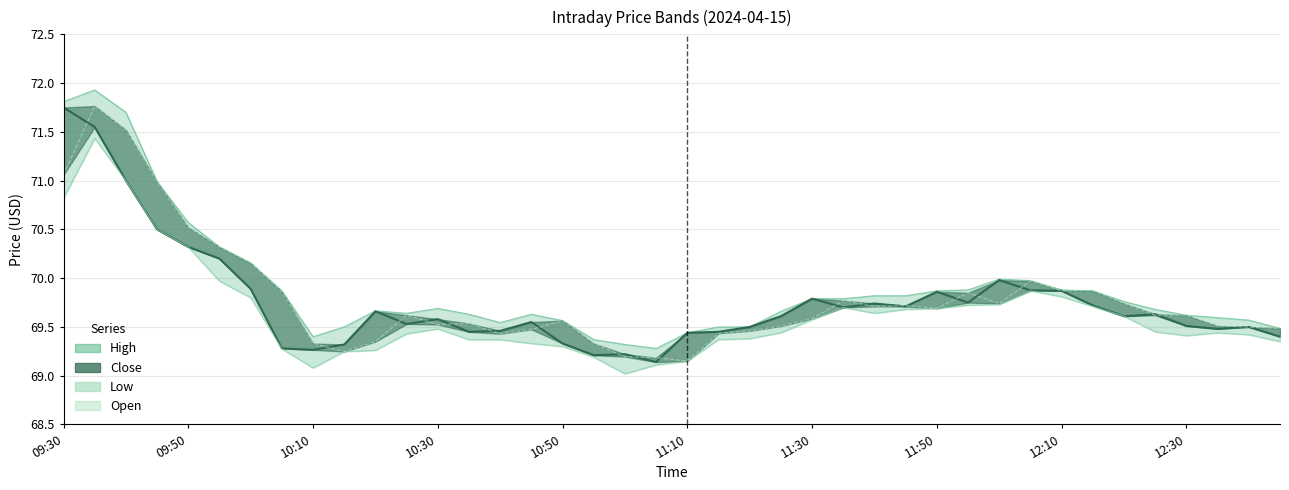

What position from the right is 10:50?

24